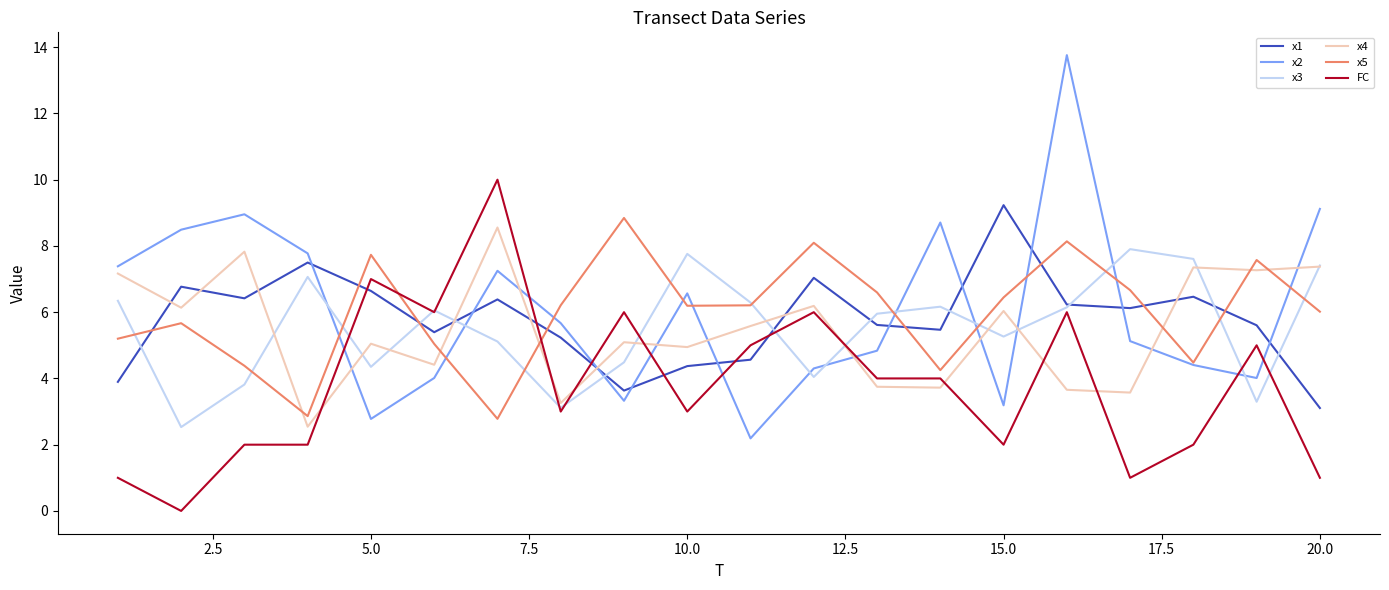

True or false: x4 and x5 intersect in this chart.

True